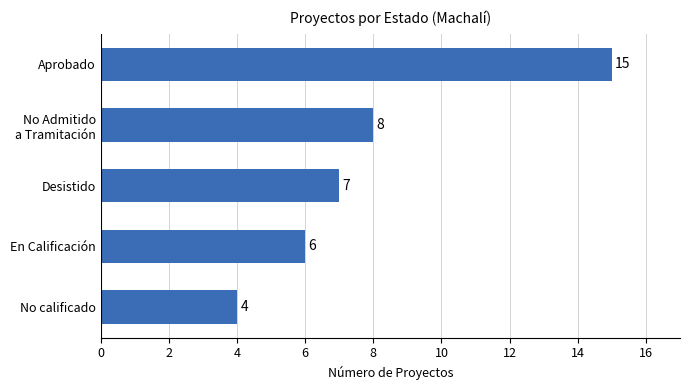

How many categories are shown in the chart?

5